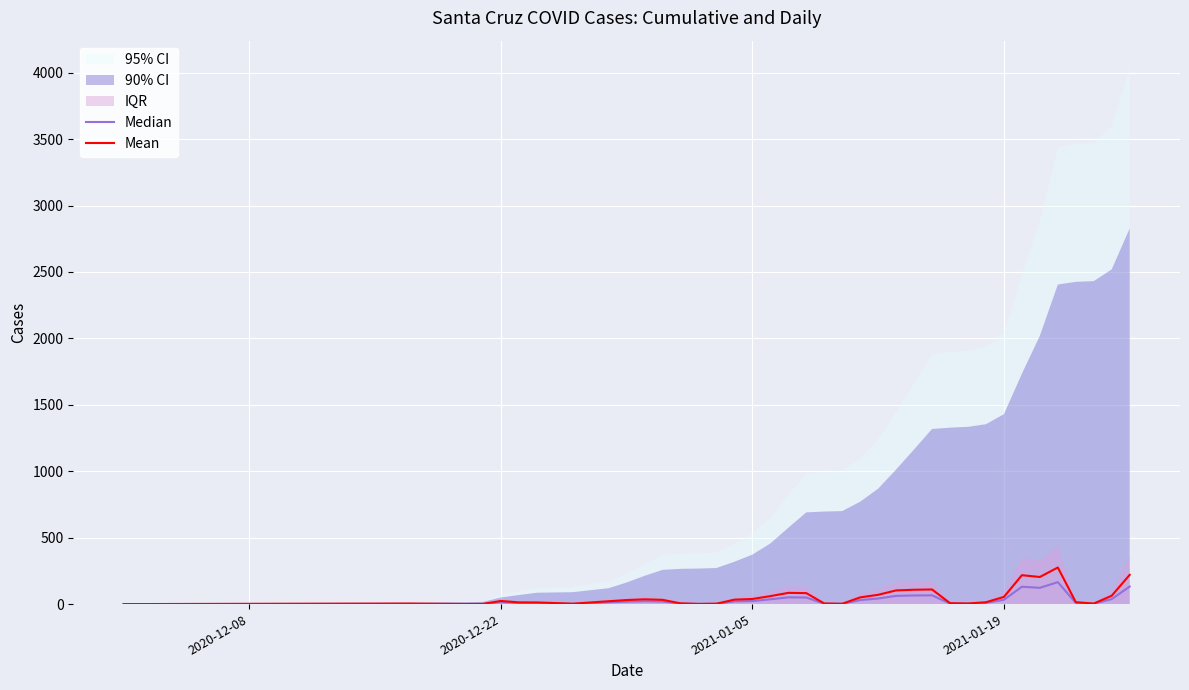

How many data points does each series have?

40